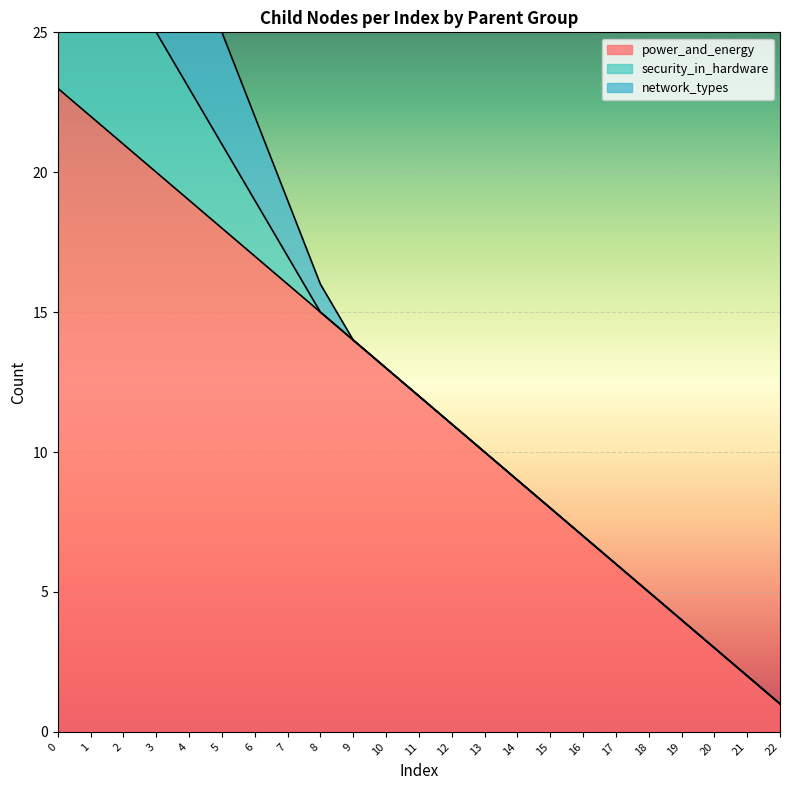

Which series has the largest range (max minus min)?

power_and_energy